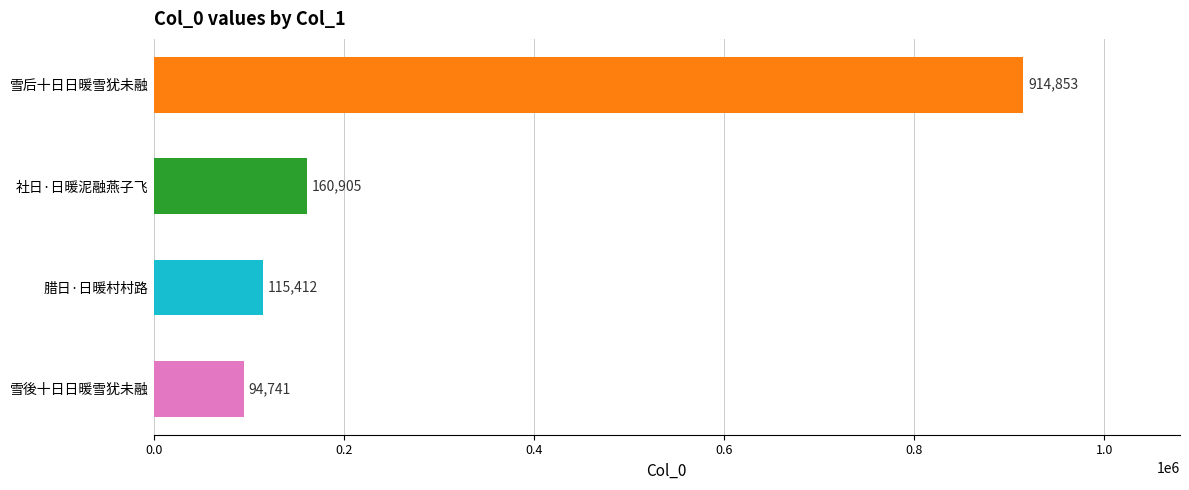

Reading bottom to top, extract all data points from this chart.

94741	115412	160905	914853